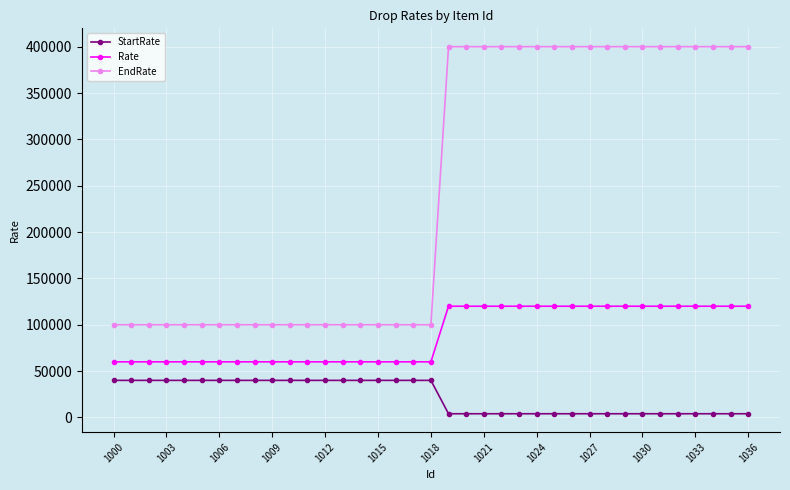

At how many categories does at least one series exceed 82540?

37